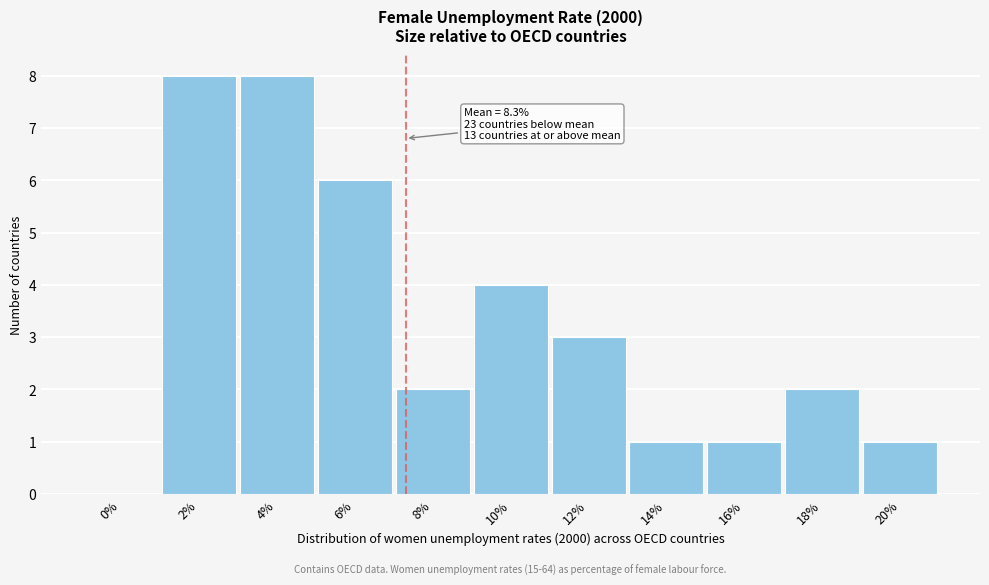

Reading left to right, list all the values displayed in this chart.

0%=0	2%=8	4%=8	6%=6	8%=2	10%=4	12%=3	14%=1	16%=1	18%=2	20%=1